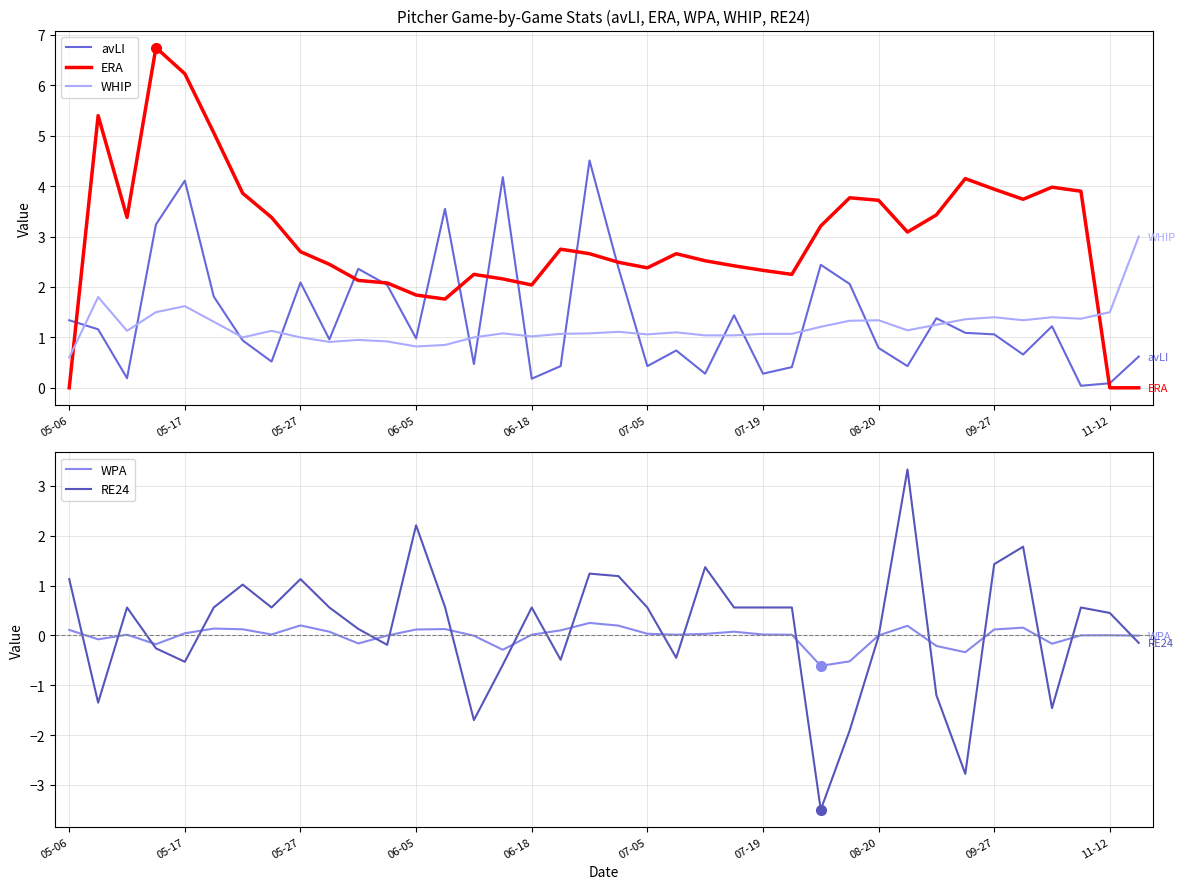

Which series ends up on top after the final intersection of ERA and WHIP?

WHIP